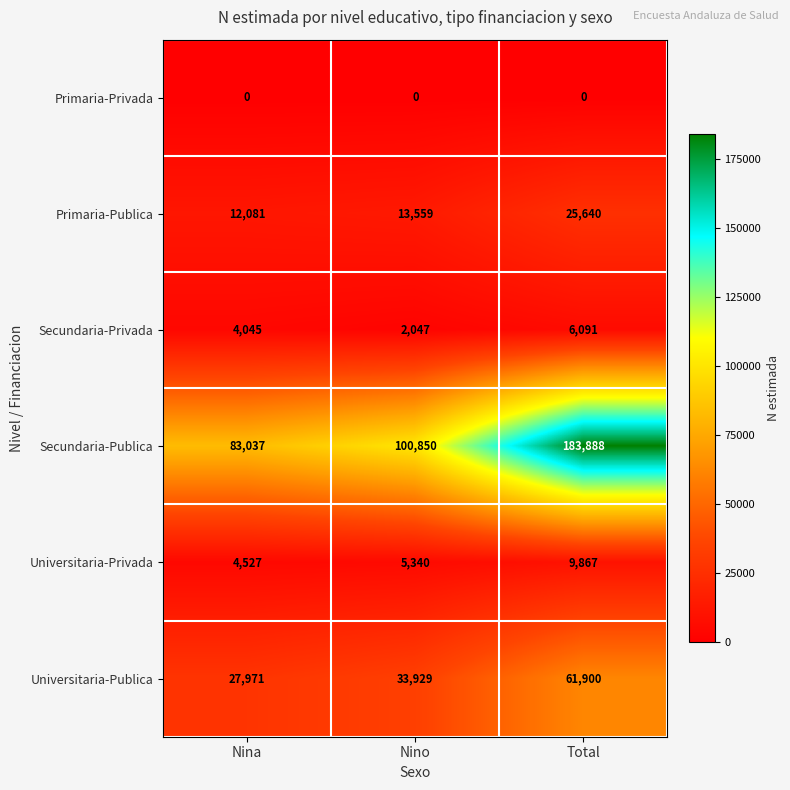

Which series has the largest range (max minus min)?

Secundaria-Publica